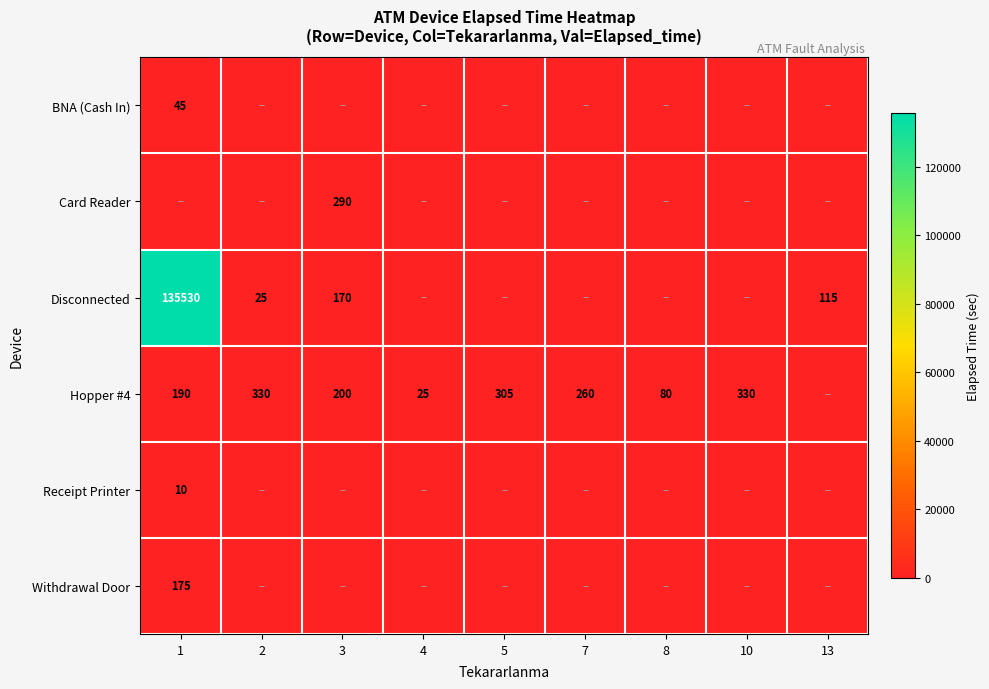

Is it true that Disconnected equals 195 at 13?

False